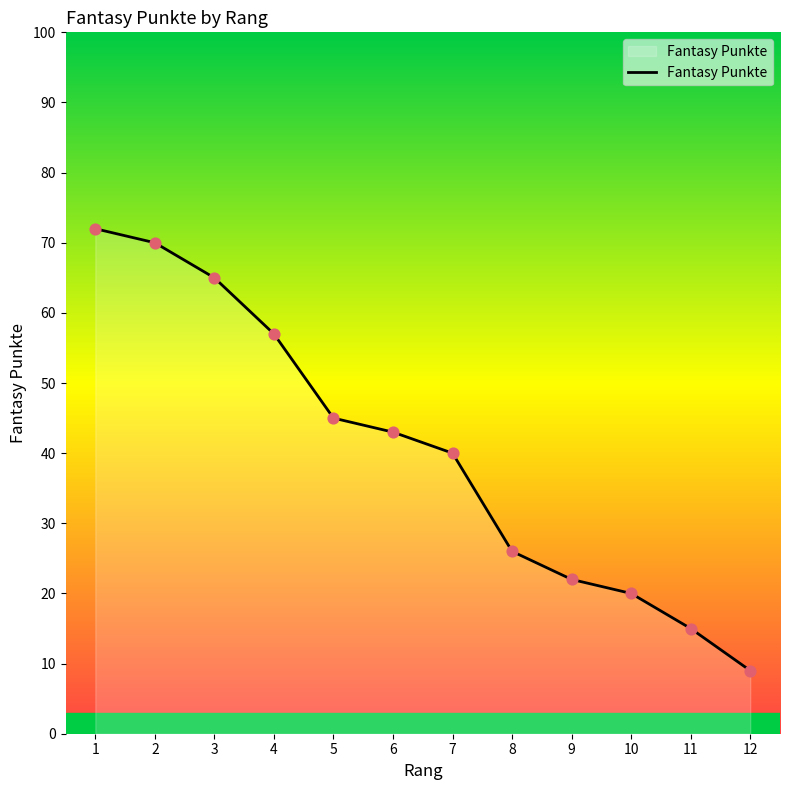

Approximately how many times larger is the value at 10 compared to 6?

0.5